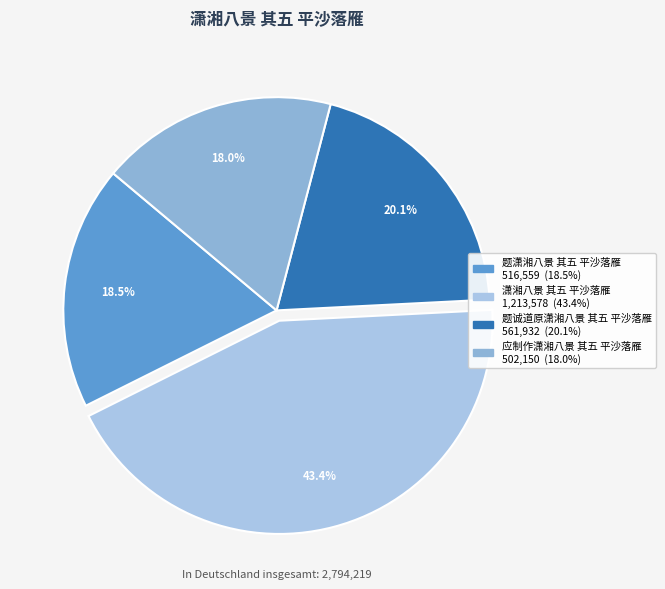

Which category has the biggest portion of the pie?

潇湘八景 其五 平沙落雁